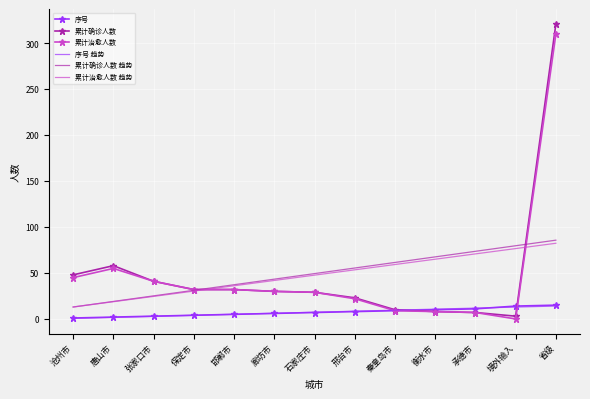

The 序号 趋势 series shows 0.6 at 沧州市. True or false?

True